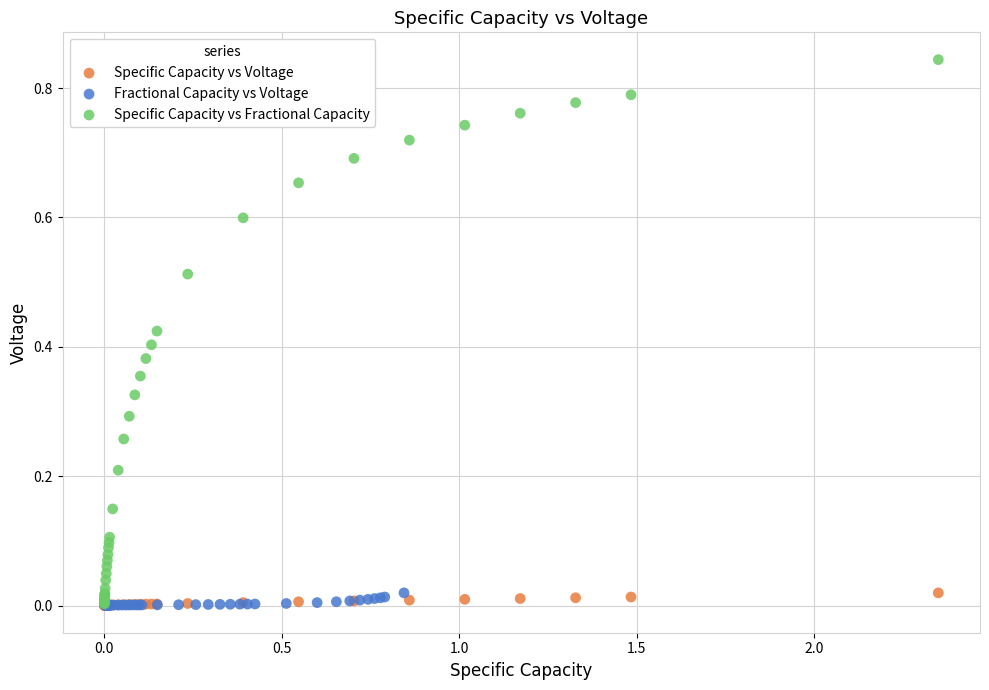

Which series contains the highest Y value?

Specific Capacity vs Fractional Capacity